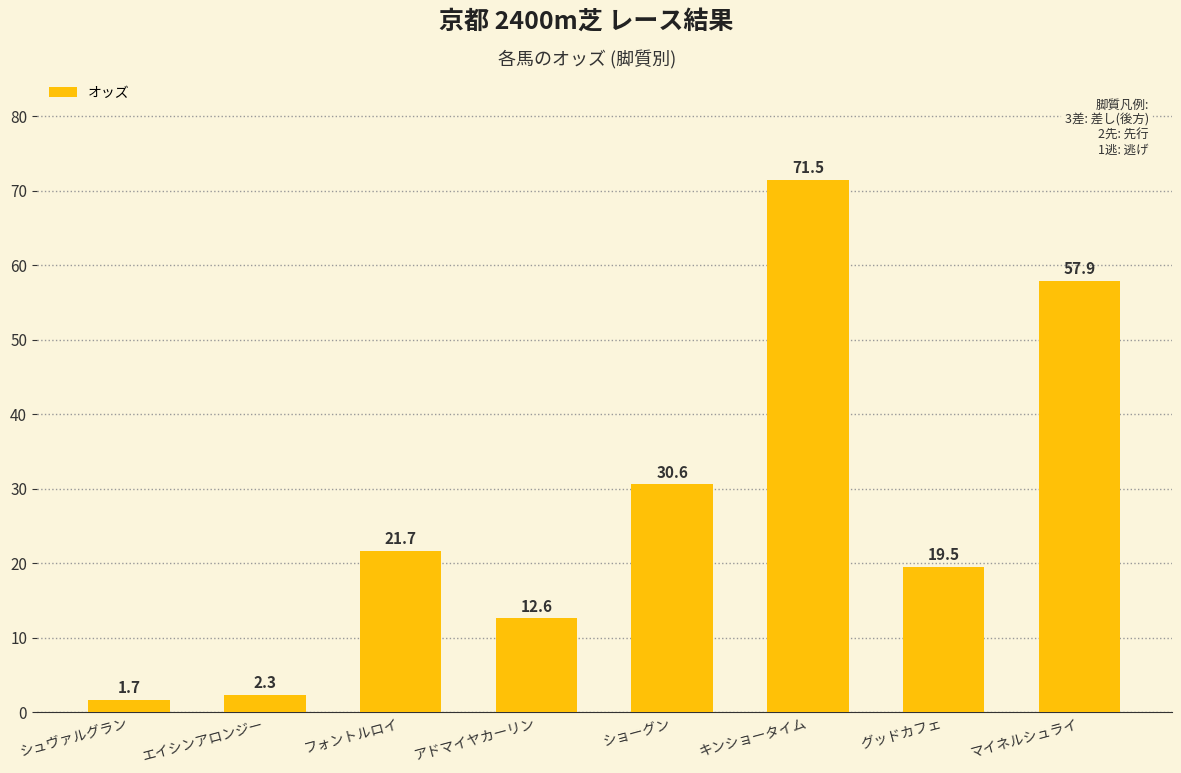

The value at マイネルシュライ is 22.8. True or false?

False